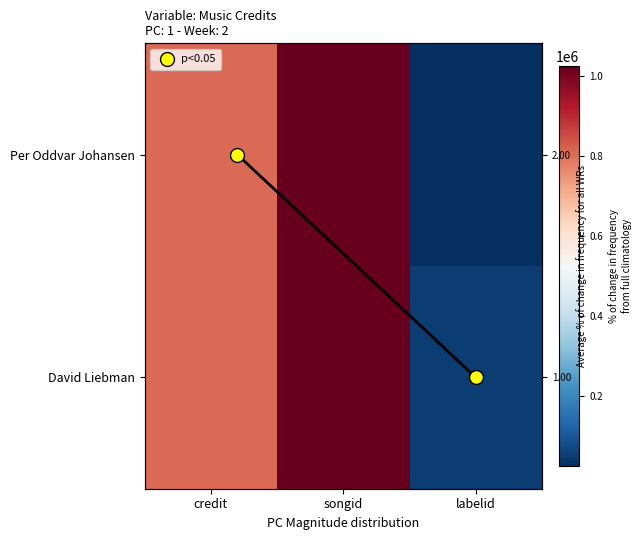

At credit, list the series in order from largest to smallest.

David Liebman, Per Oddvar Johansen